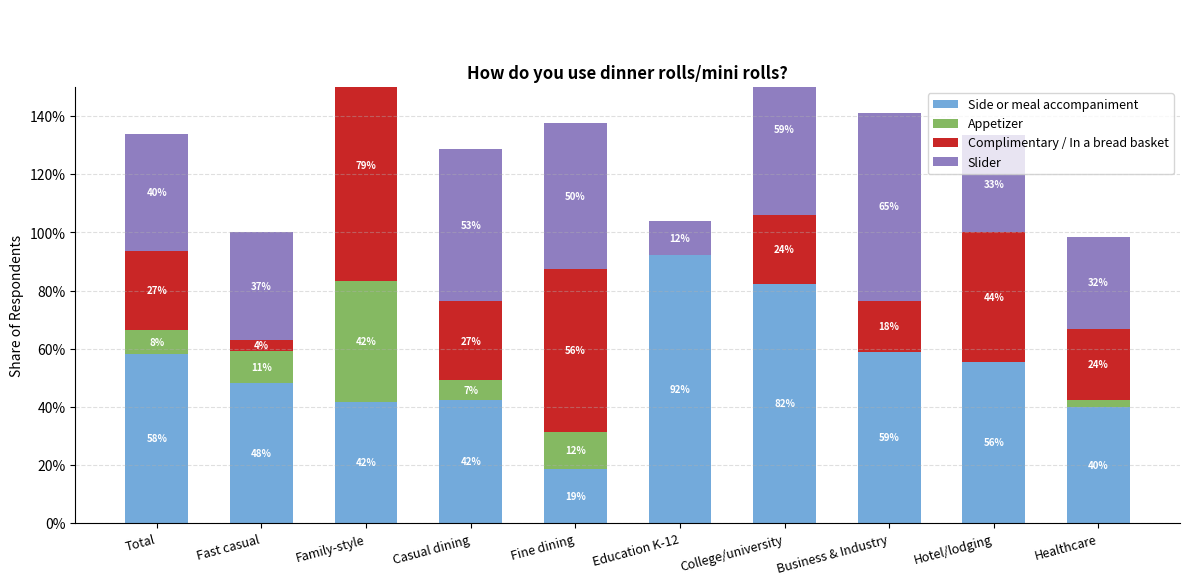

True or false: Slider has a value of 0.2 at Family-style.

True